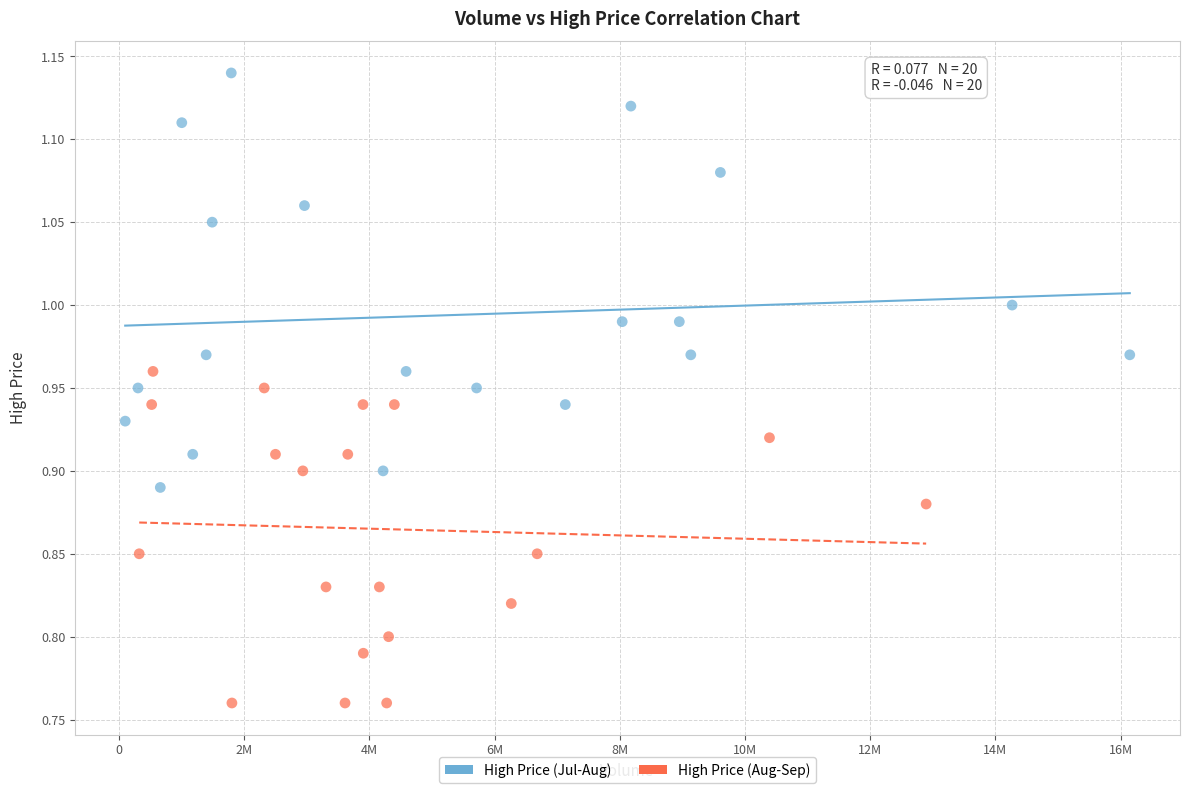

Which series has the widest spread of Y values?

High Price (Jul-Aug)